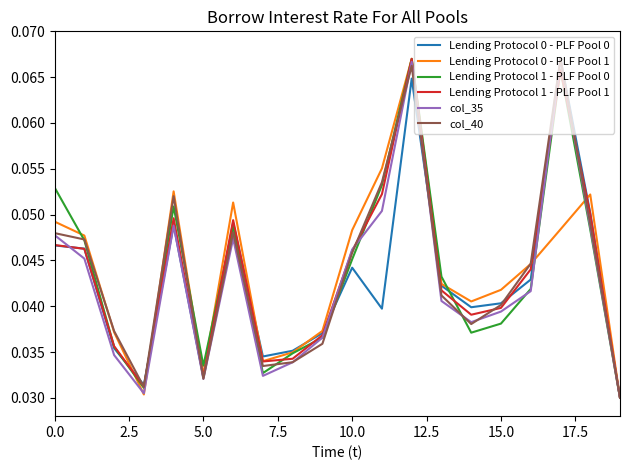

Is this an area chart (filled region under the line)?

No